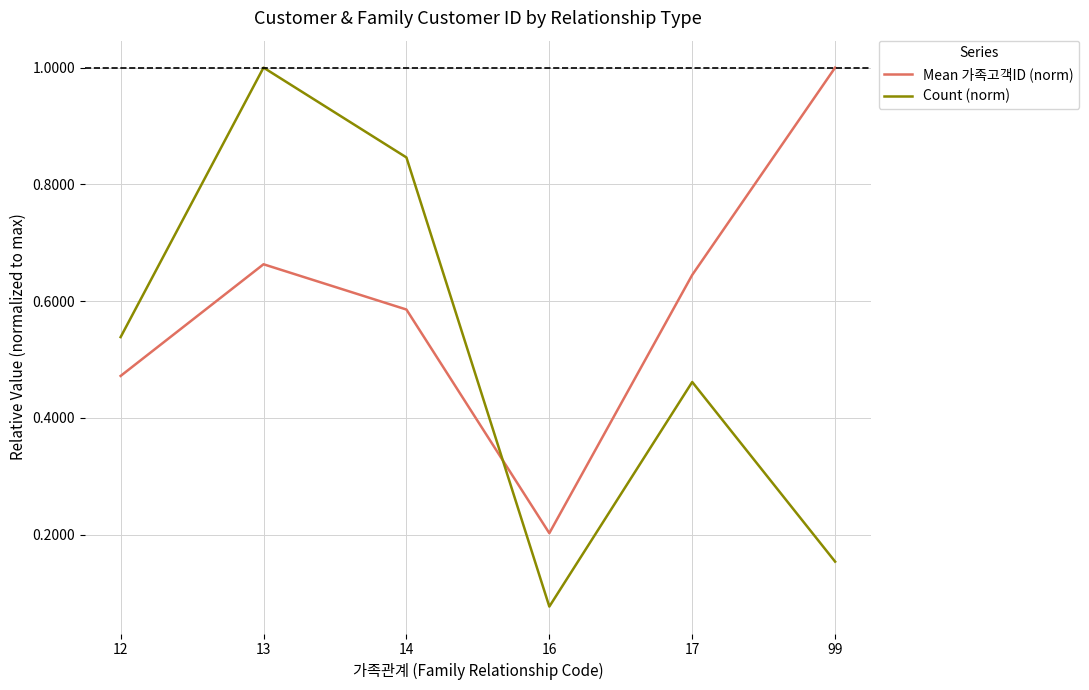

Between which two adjacent categories do Mean 가족고객ID (norm) and Count (norm) first intersect?

14 and 16